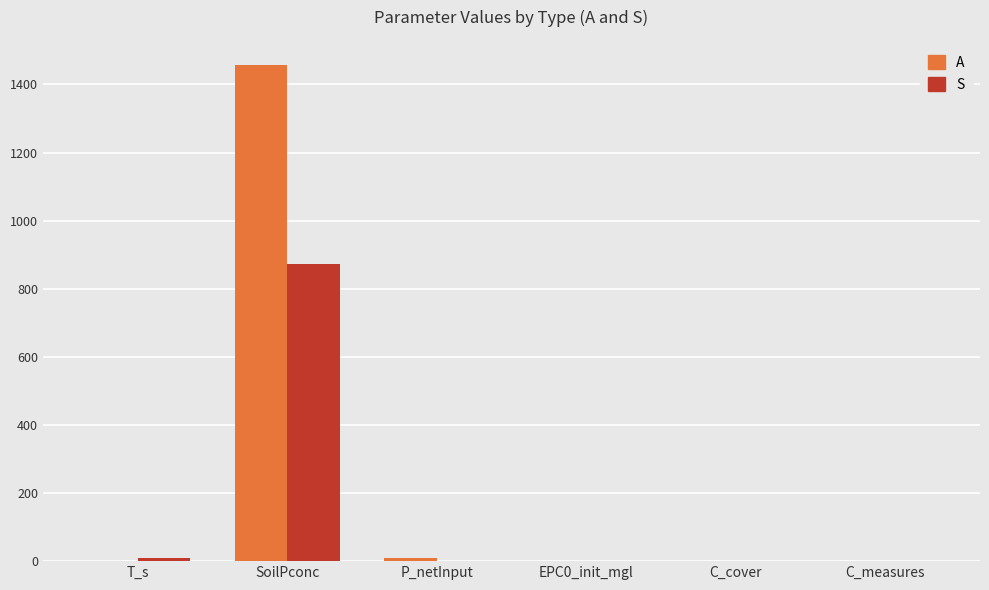

Are the bars horizontal?

No